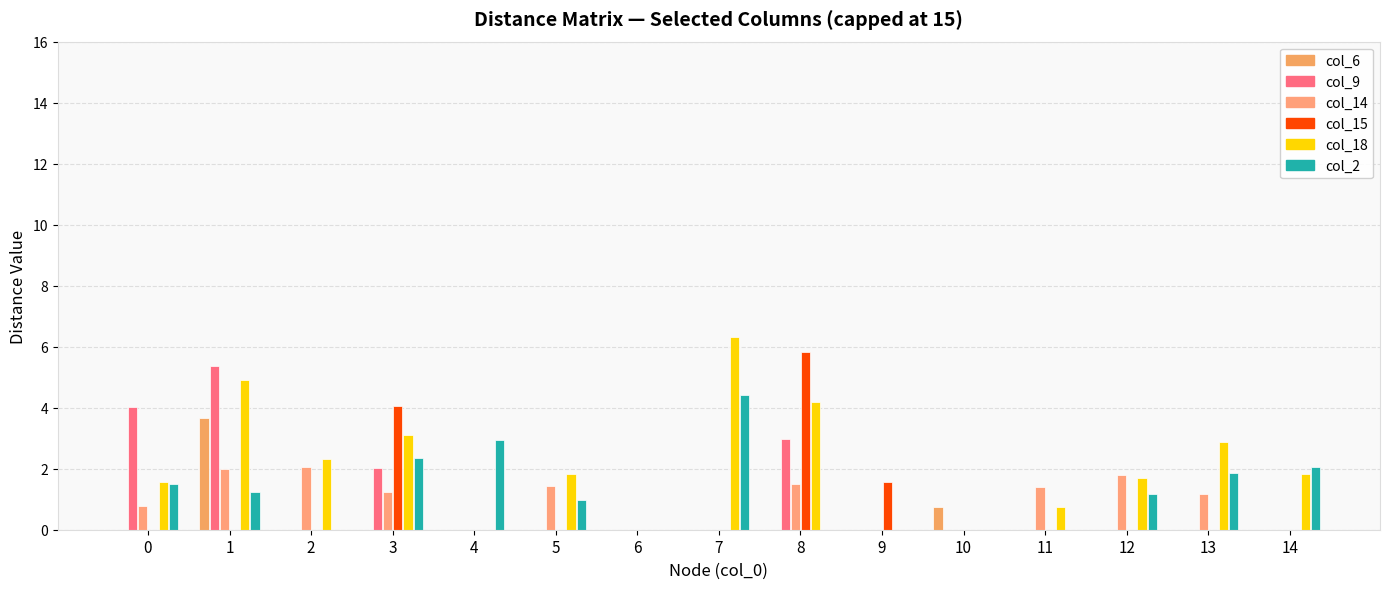

What is the greatest value displayed?

6.3